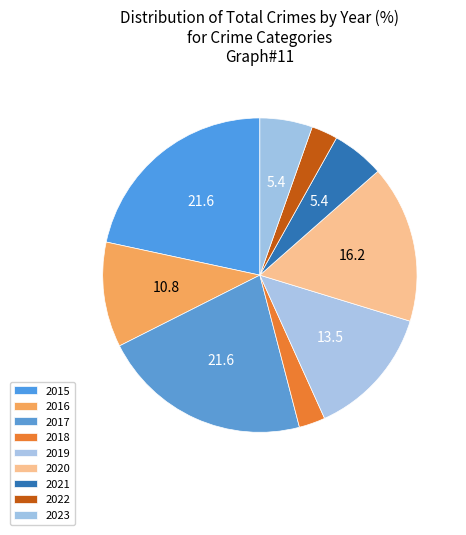

Is it true that 2019 is 20% of the pie?

False